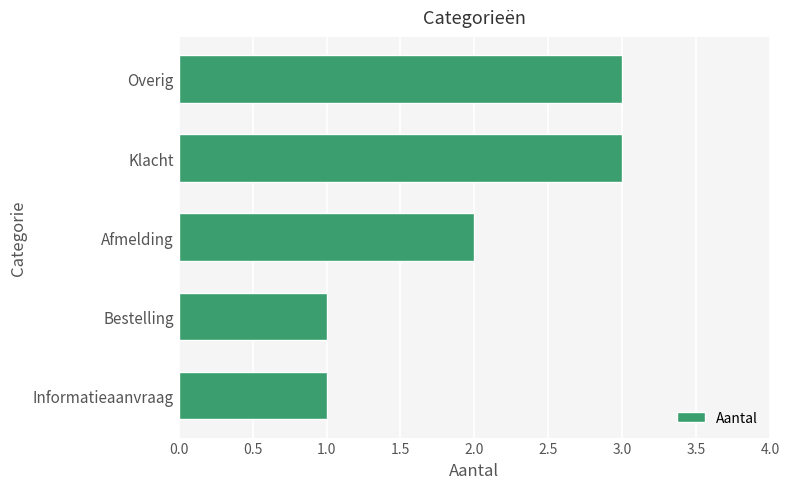

What is the maximum value shown in the chart?

3